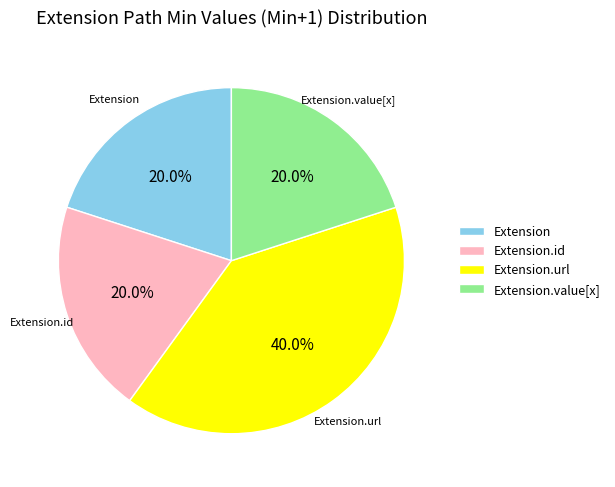

Which category has the biggest portion of the pie?

Extension.url